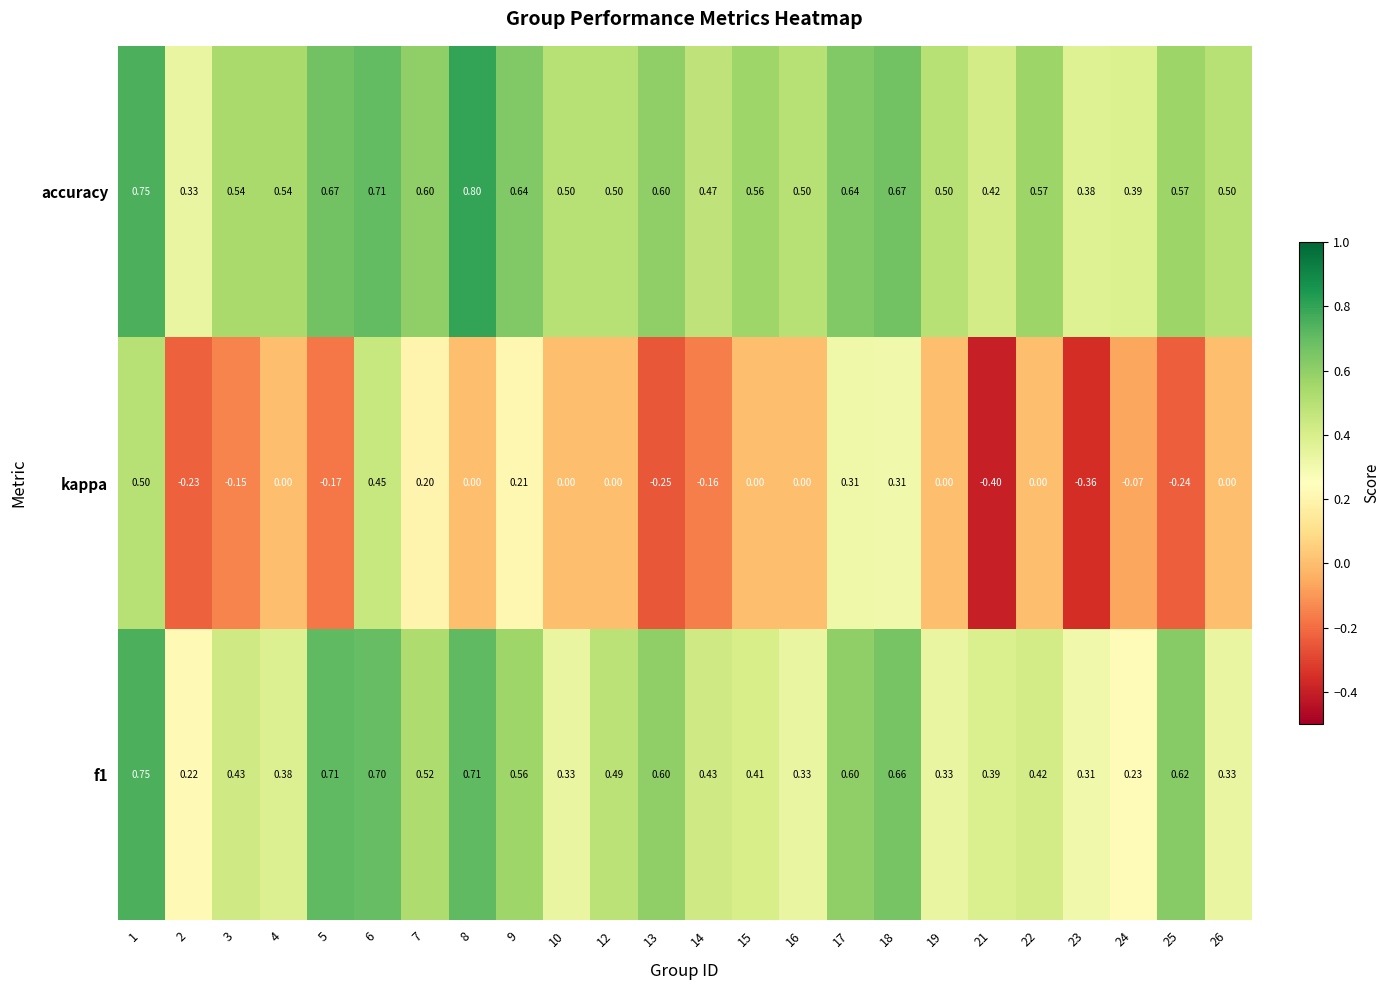

What is the maximum value shown in the chart?

0.8